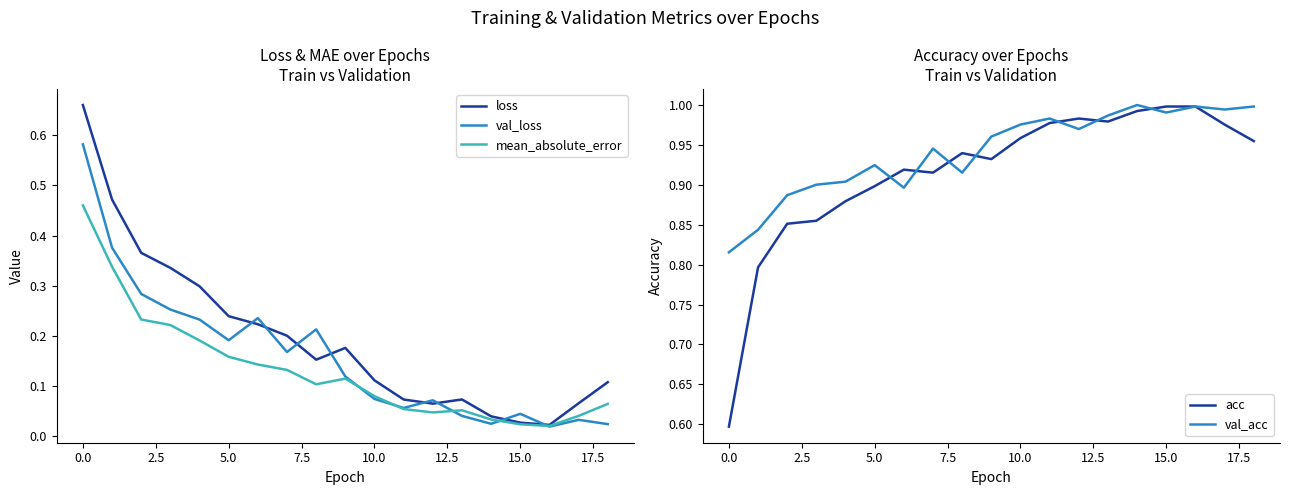

True or false: val_acc and acc cross at least once.

True